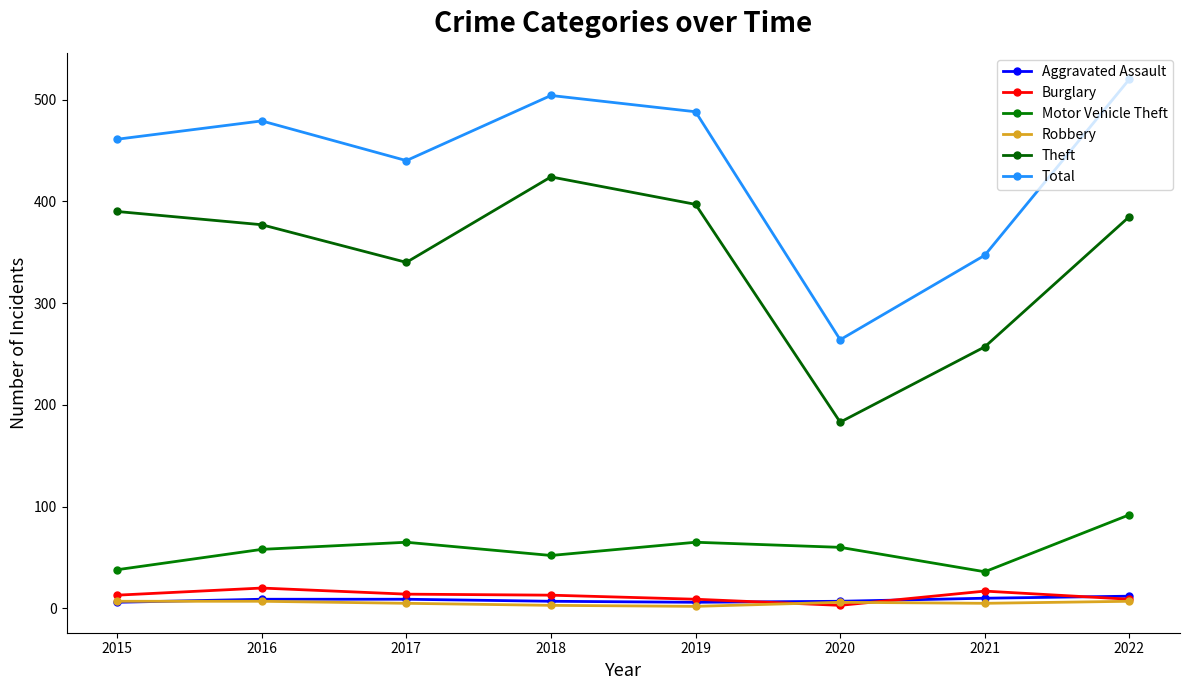

What is the difference between the maximum and minimum values in the Total series?

256